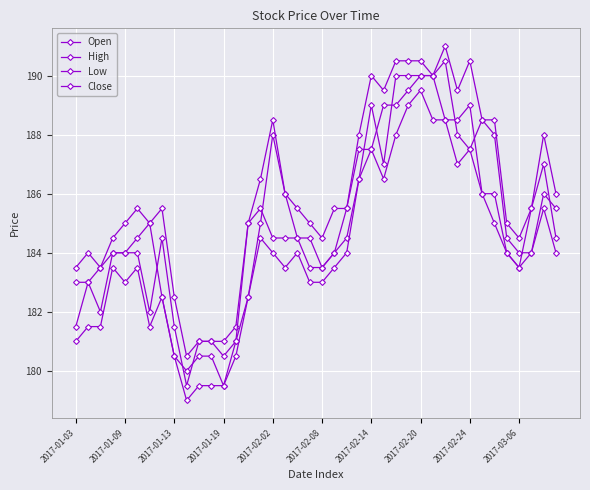

How many distinct data groups are displayed?

4